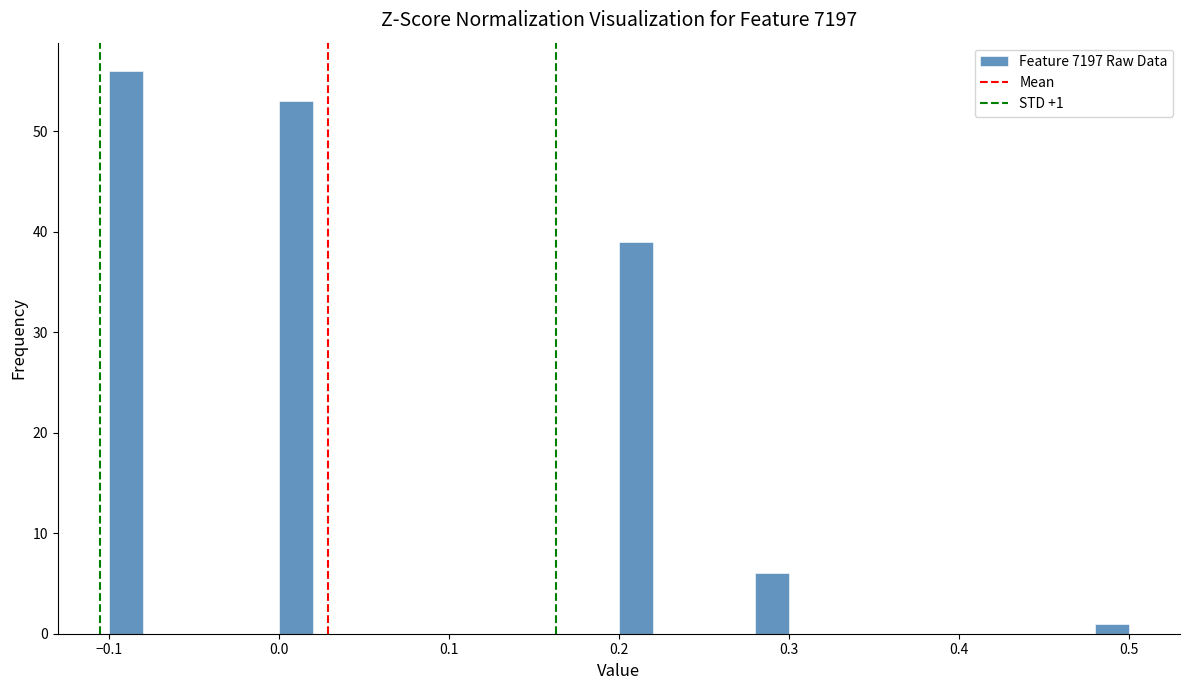

Read against the x-axis, roughly where is the centre of the tallest bar?

-0.09